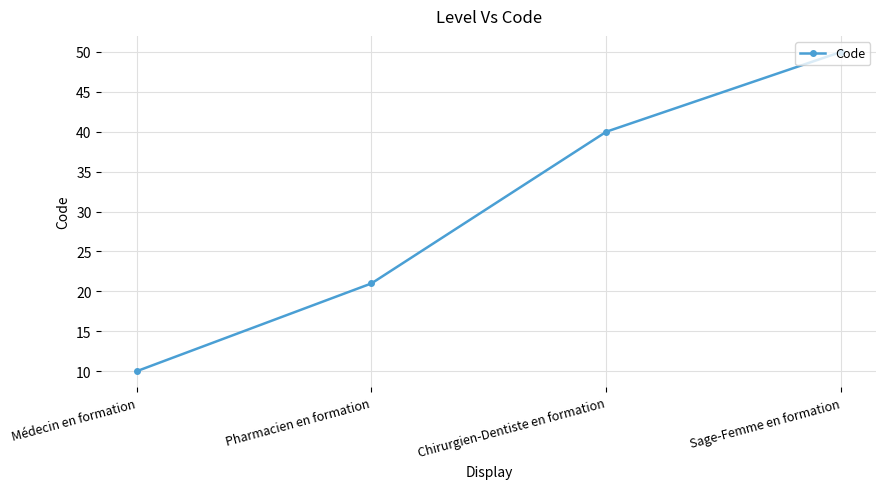

Where is the data nearest to the value 30?

Pharmacien en formation